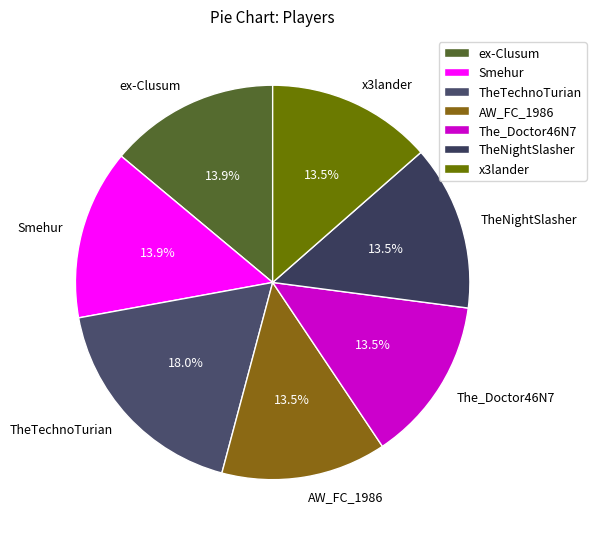

To the nearest percent, what is the combined percentage of TheNightSlasher and AW_FC_1986?

27%